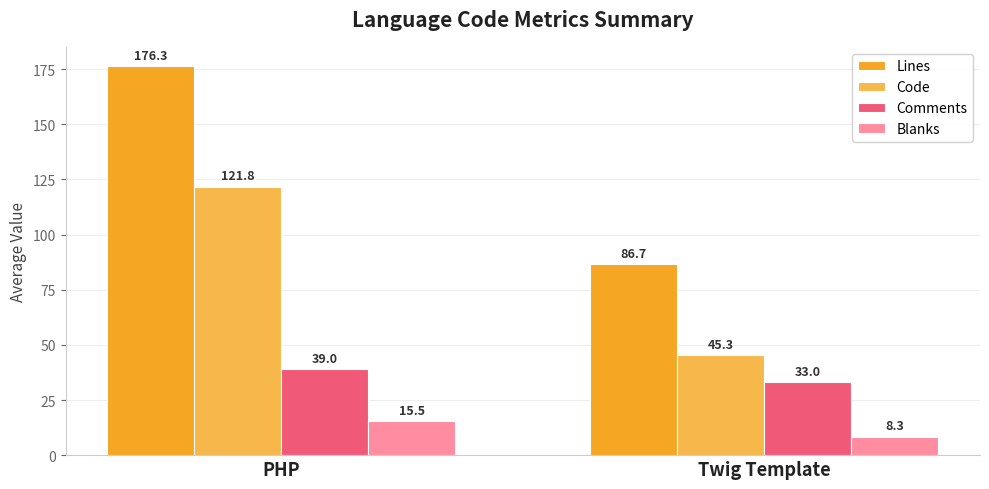

At which category is the sum across all series the highest?

PHP